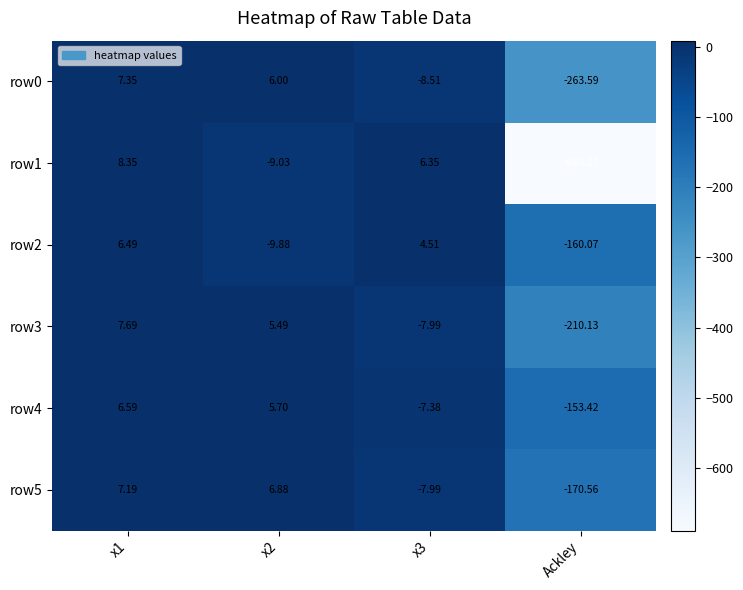

Which category has the lowest value in the row0 series?

Ackley